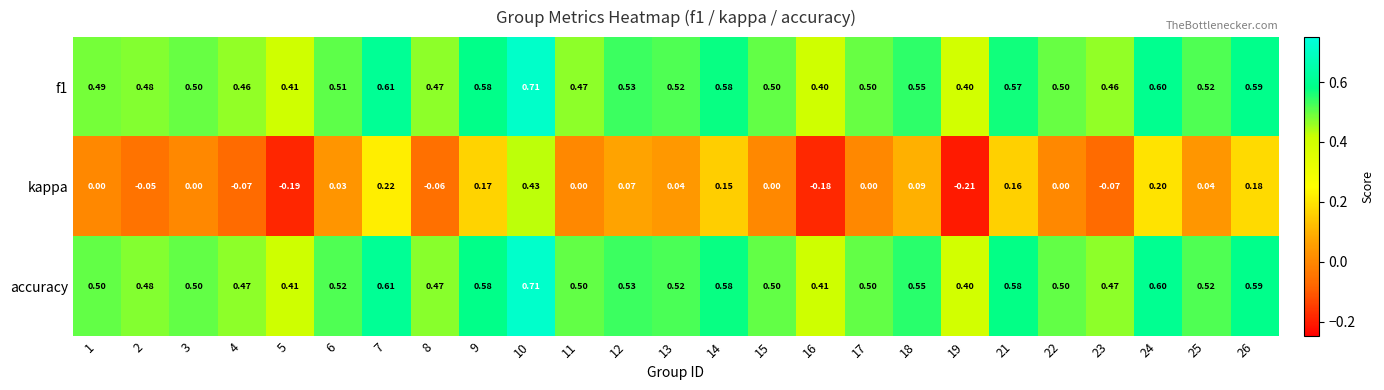

How many categories are shown in the chart?

25